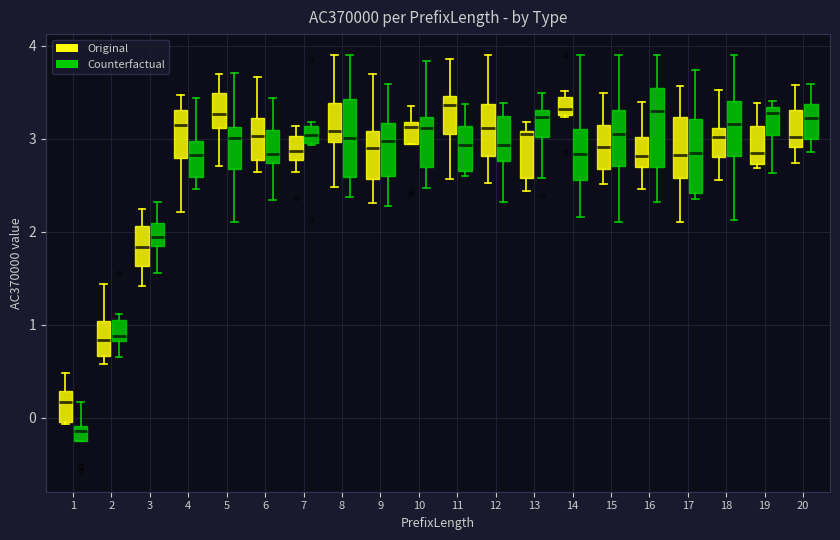

Where is the upper edge of the box for 4 (Counterfactual) on the y-axis? The values are not printed on the chart, so give them approximately, as read against the axis.

3.0